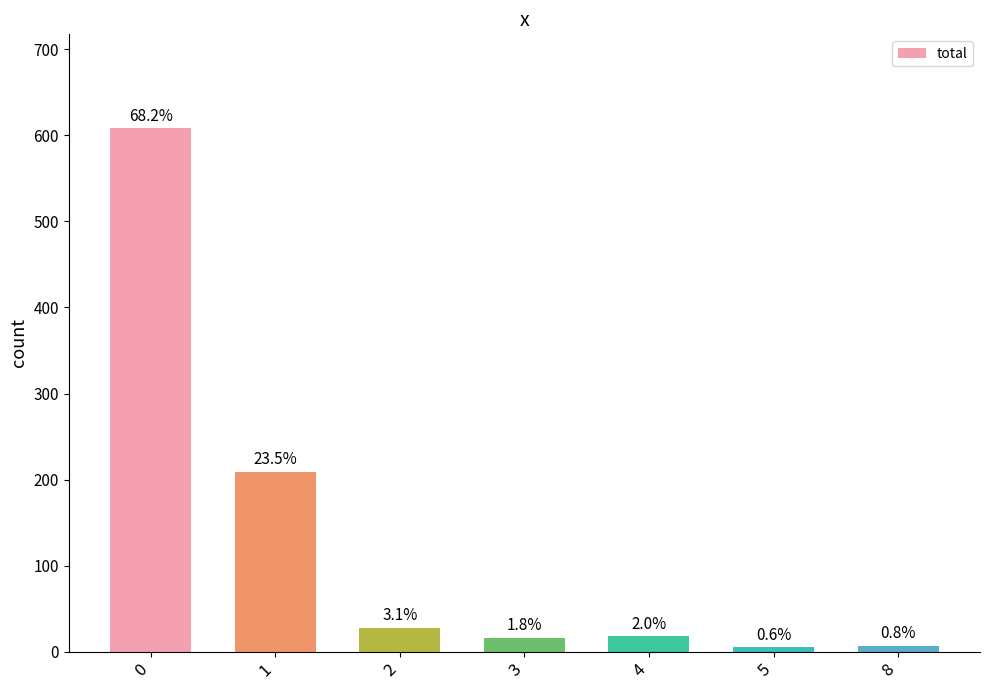

Does the chart contain stacked bars?

No